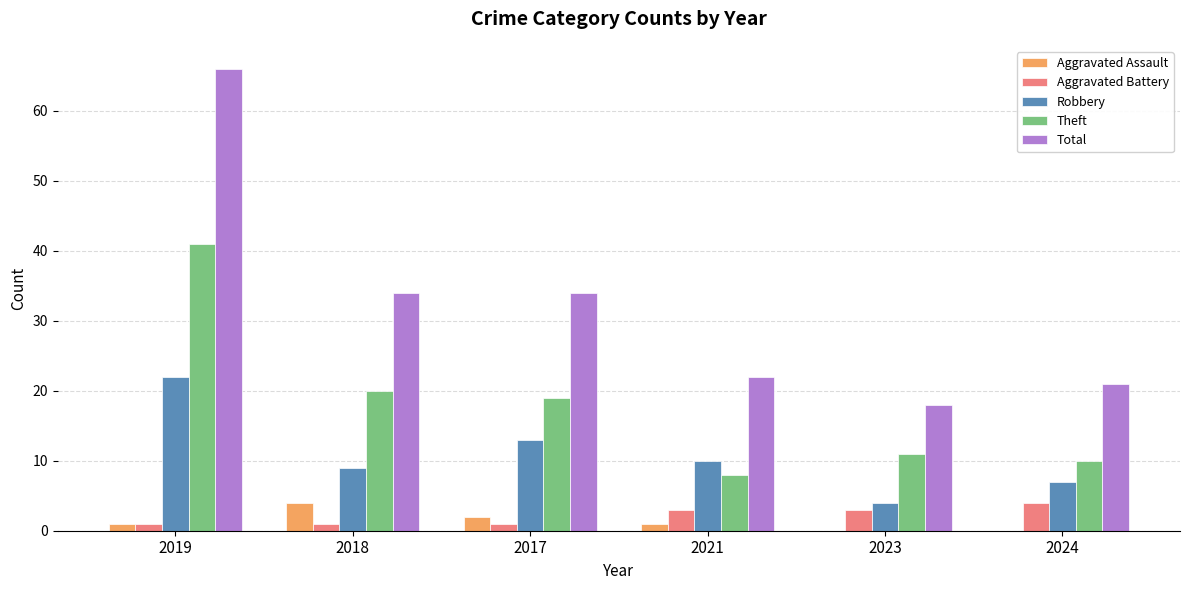

Which label corresponds to the largest value in the chart?

2019